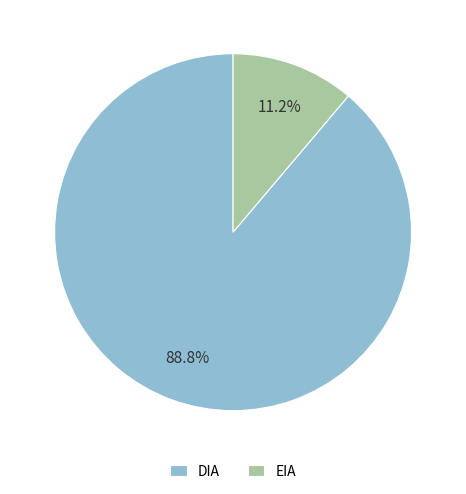

Between EIA and DIA, which is larger?

DIA